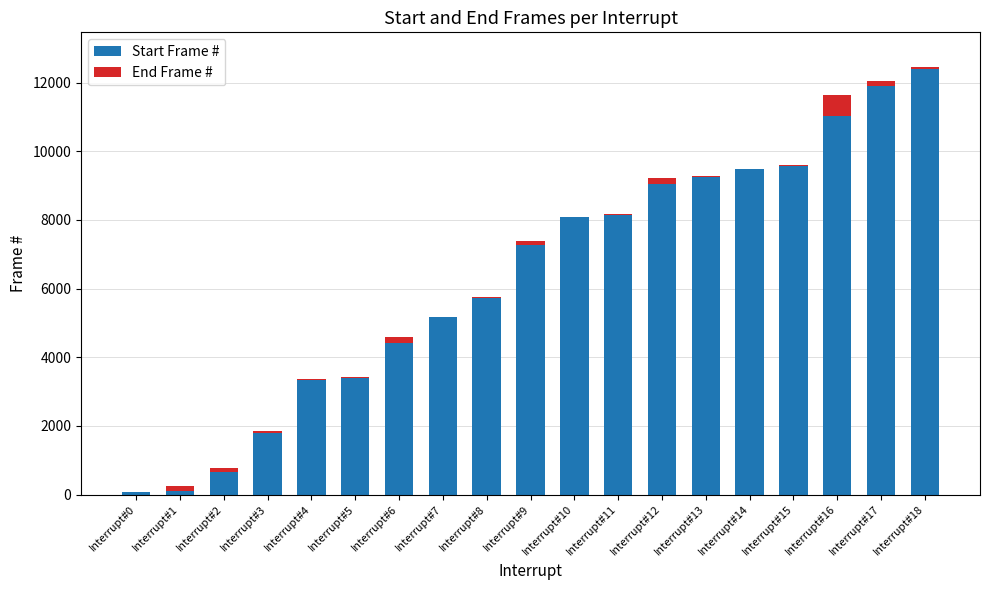

The value of Start Frame # at Interrupt#15 is 5747. True or false?

False